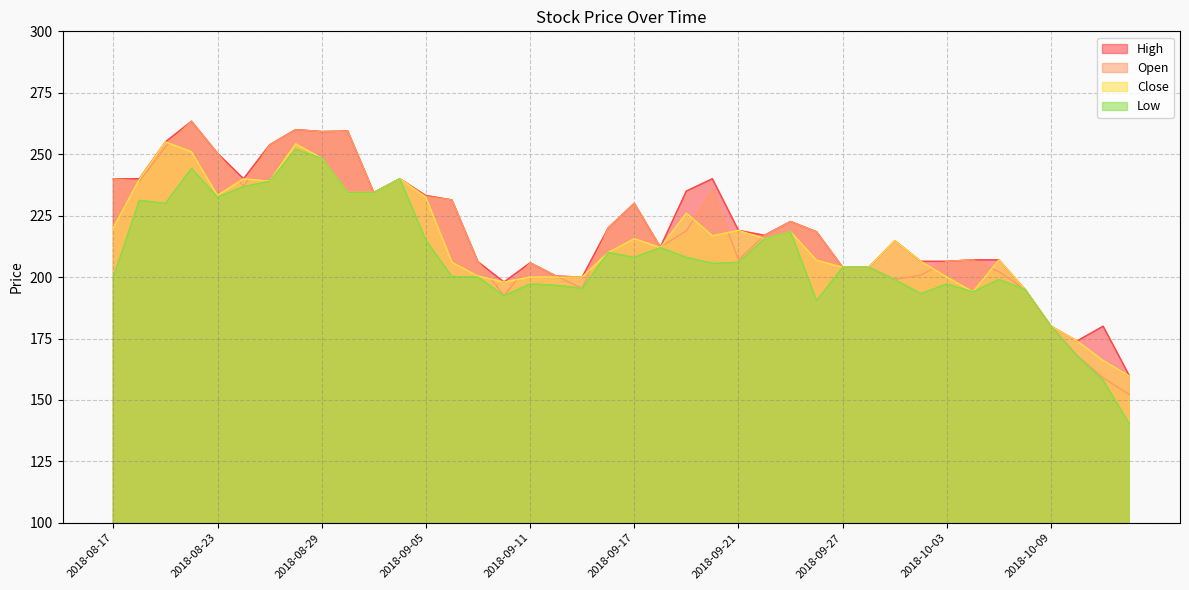

True or false: Open and Low intersect in this chart.

False